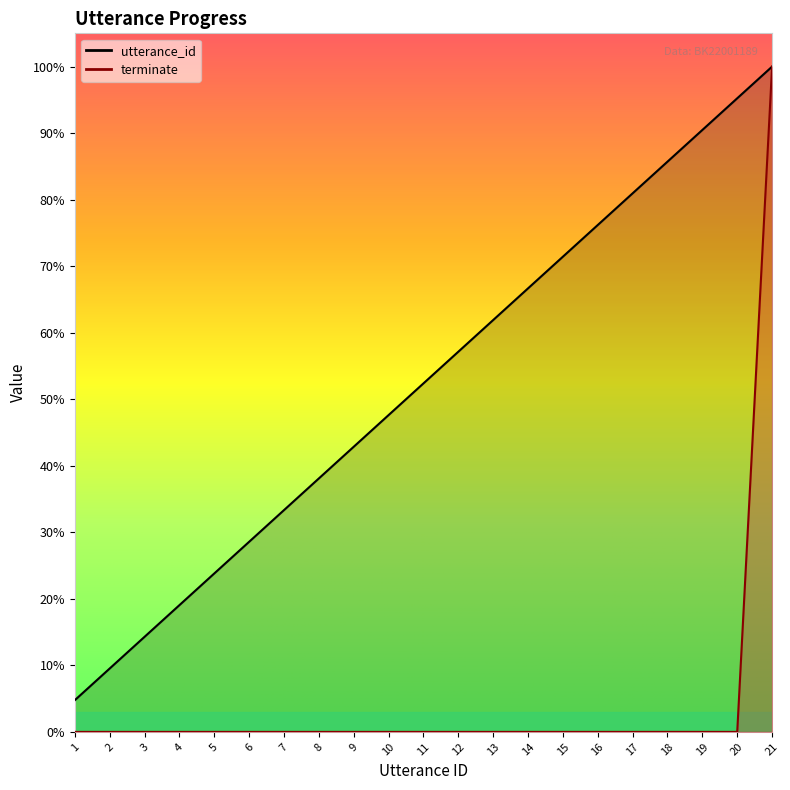

List the labels in order of utterance_id value, largest first.

21, 20, 19, 18, 17, 16, 15, 14, 13, 12, 11, 10, 9, 8, 7, 6, 5, 4, 3, 2, 1